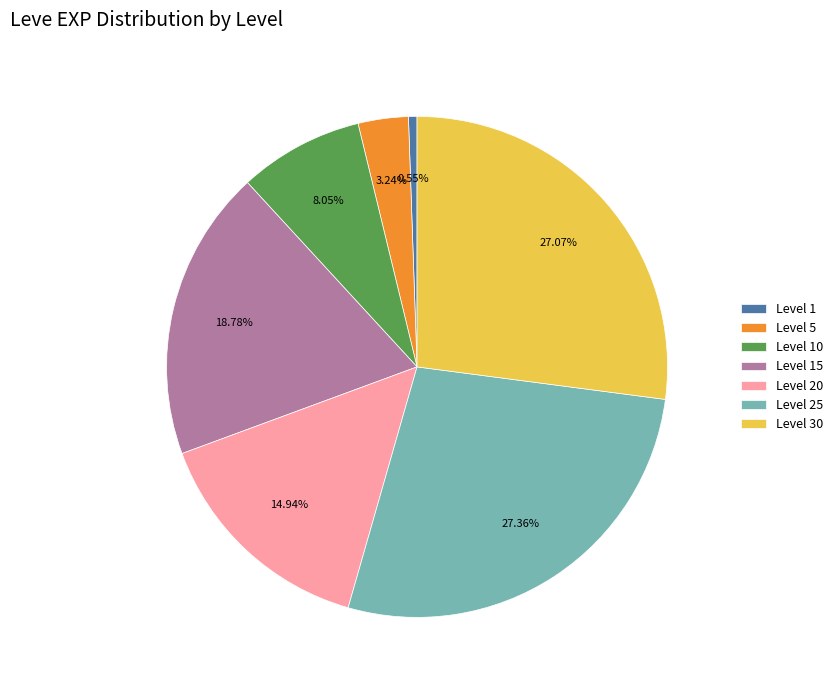

Which has a higher value, Level 10 or Level 25?

Level 25